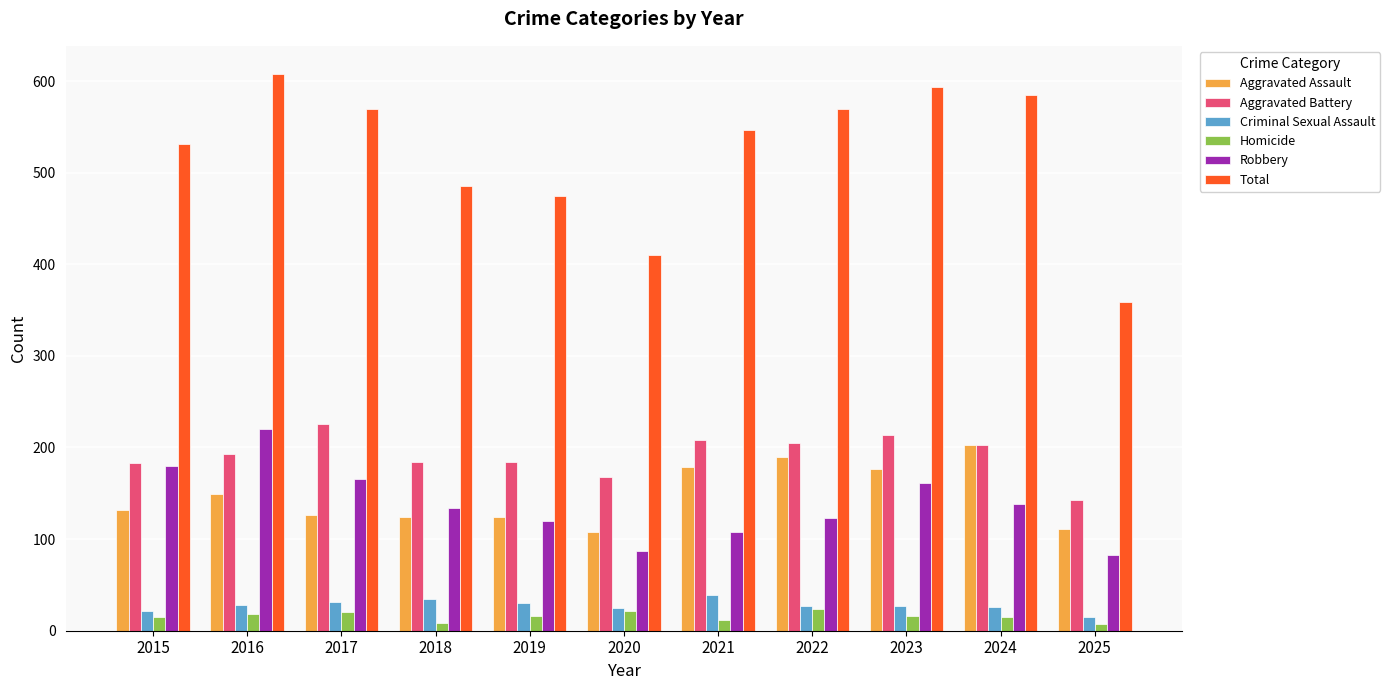

Are the bars horizontal?

No